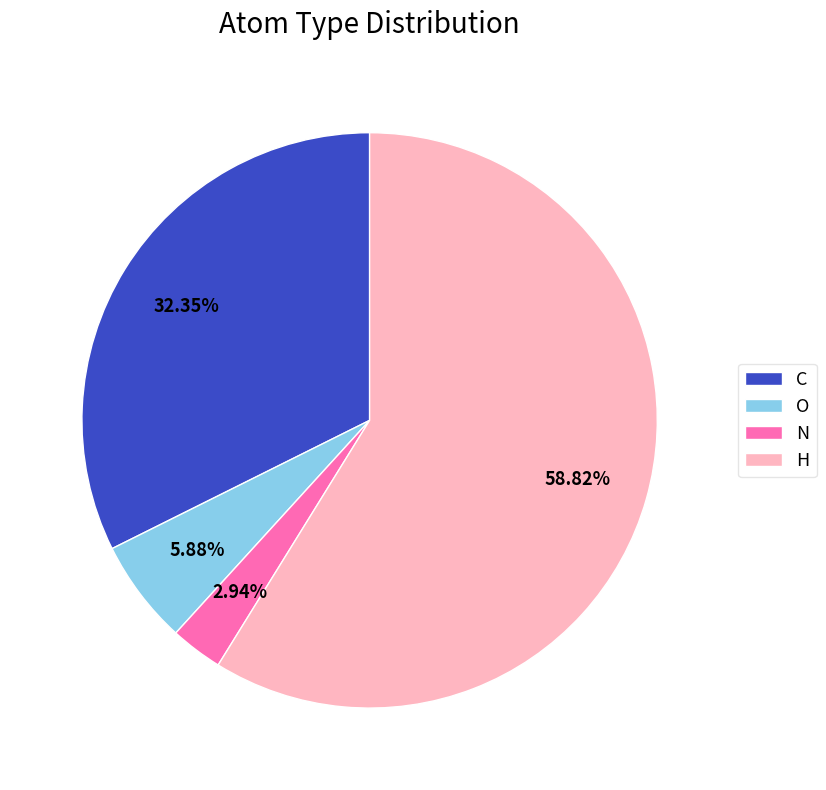

The O slice represents 1% of the pie. True or false?

False